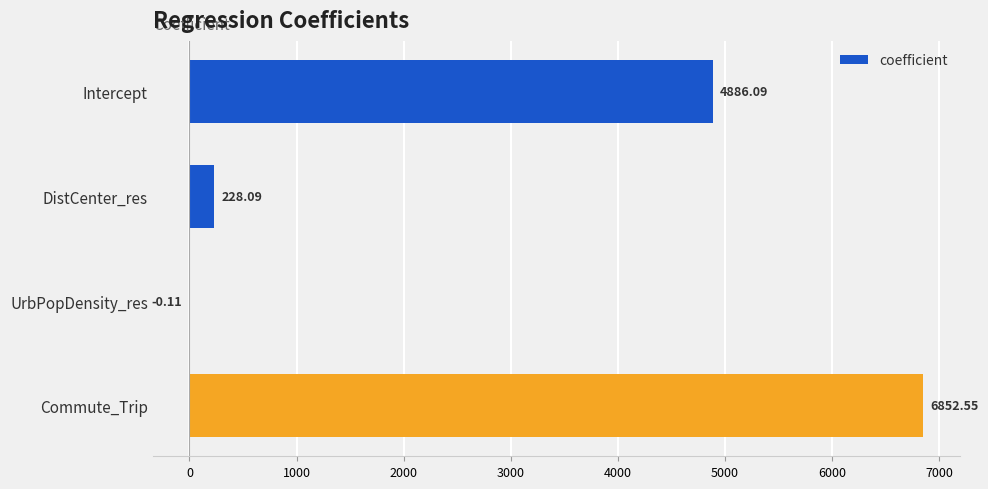

What is the sum of all values?

11966.6